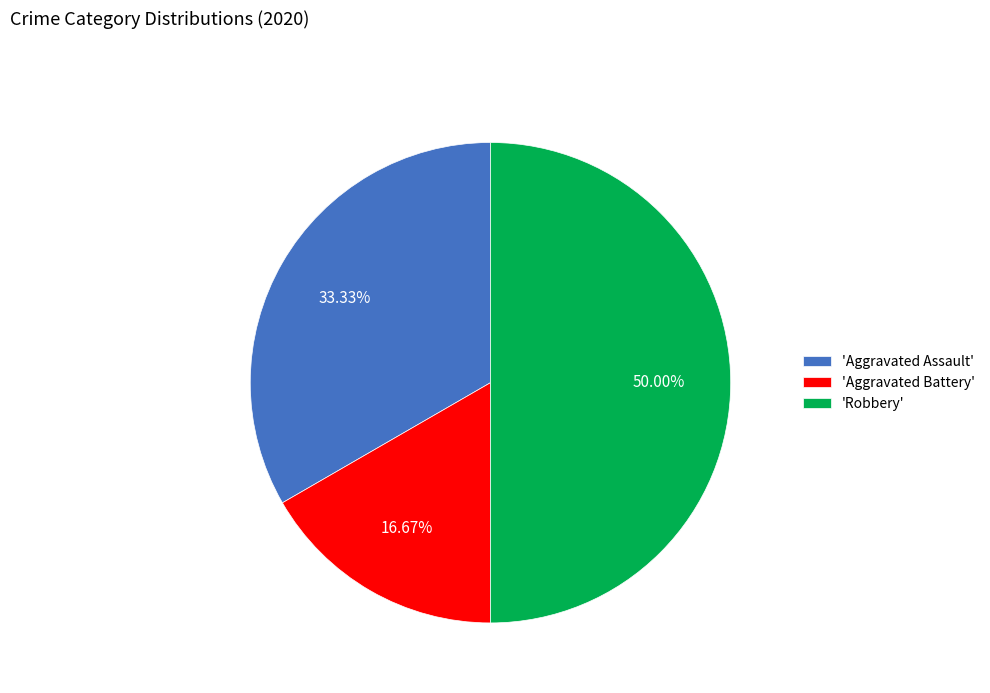

Which slice is the smallest?

'Aggravated Battery'